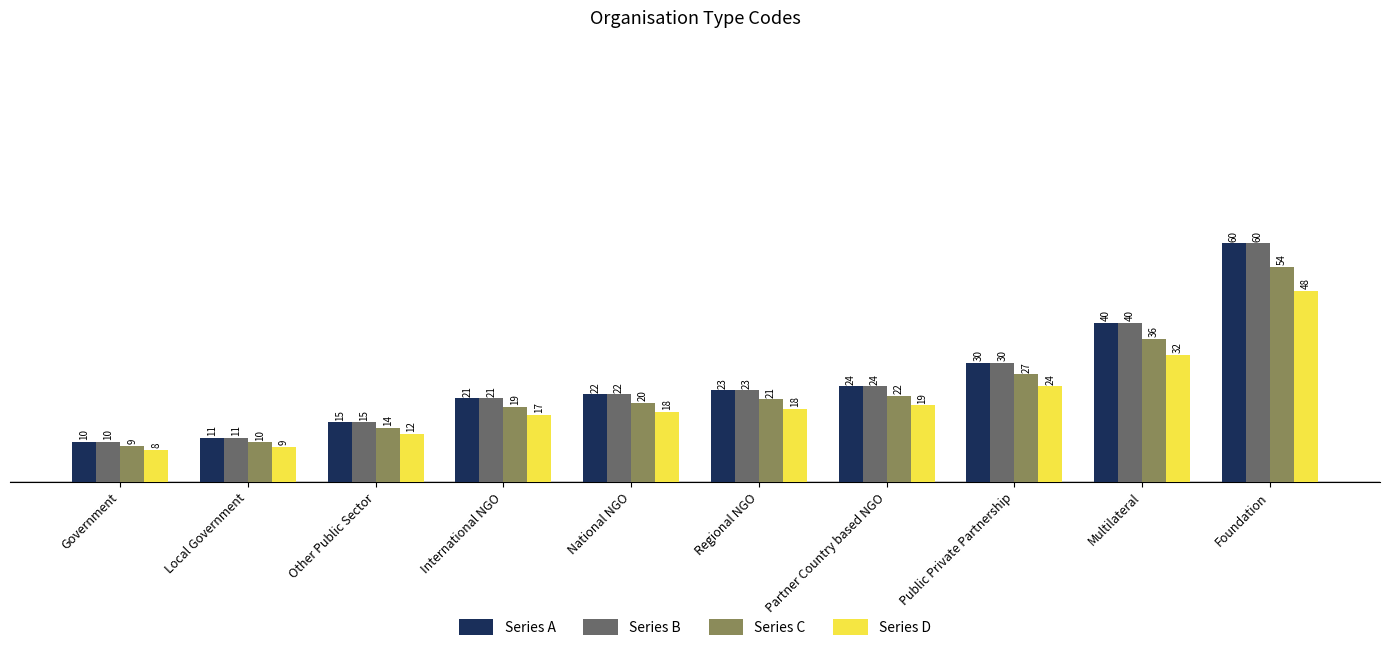

What is the total value across all series at Multilateral?

148.0